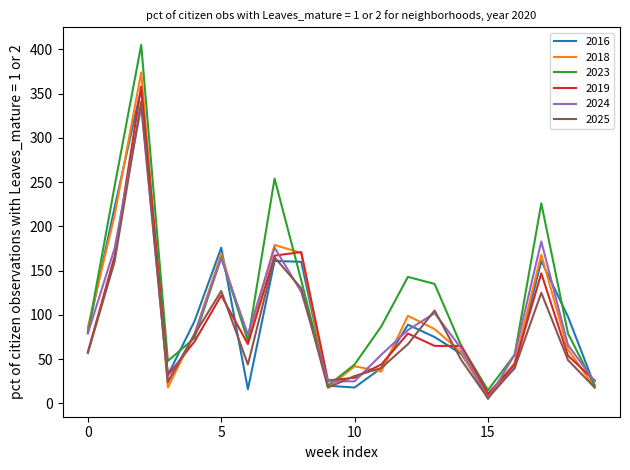

What is the maximum value for 2024?

335